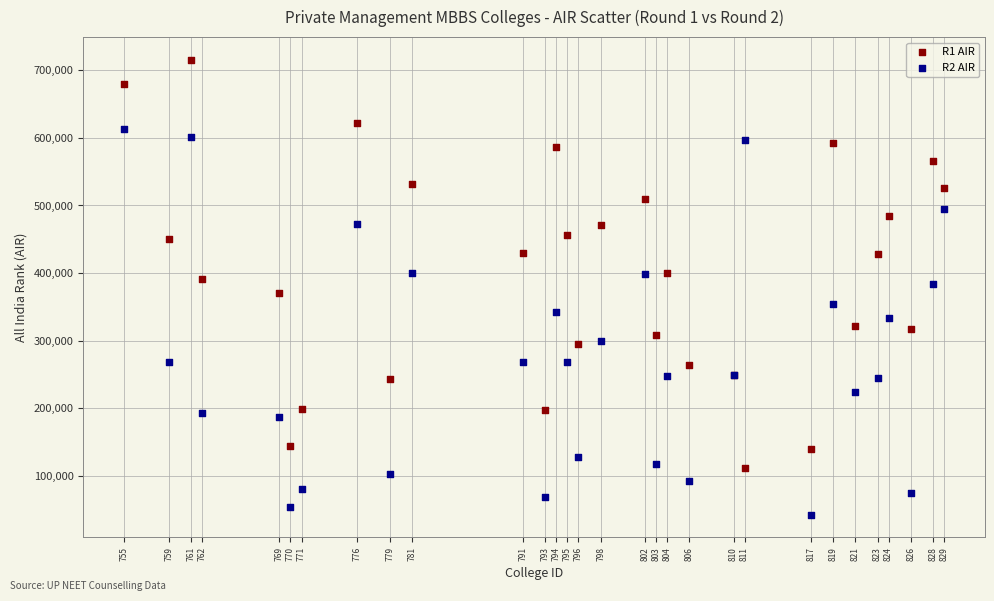

What is the X range (max minus min) for the scatter plot?

74